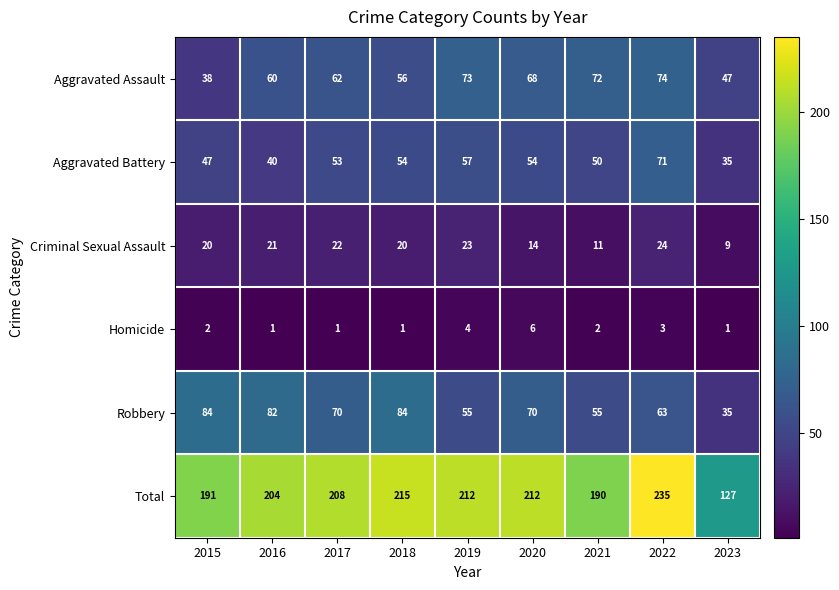

Is it true that Total equals 291 at 2019?

False